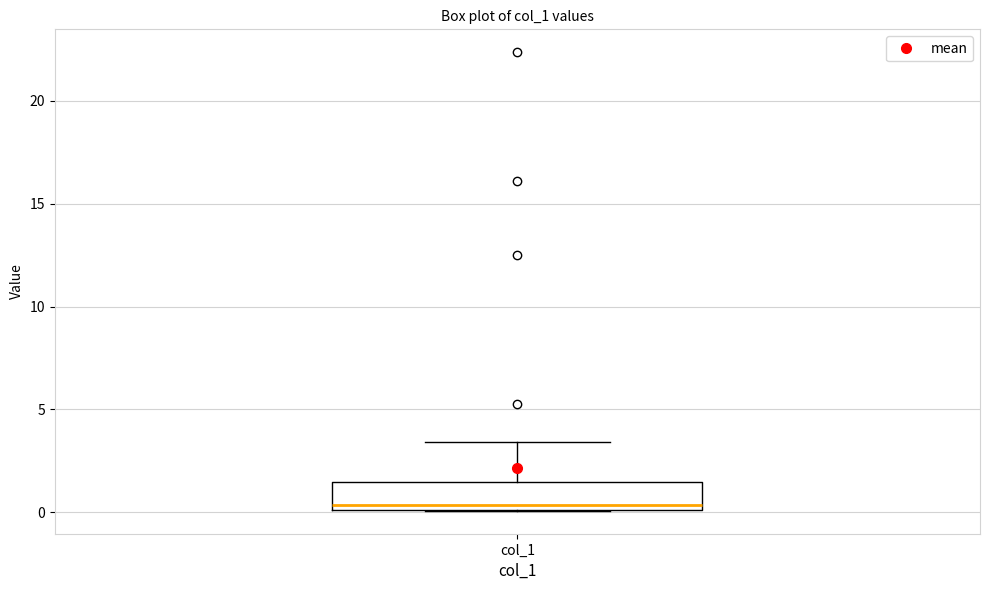

Transcribe this box plot: give where the median line is, the range the box spans, and where the two whiskers end, as read against the y-axis. The values are not printed on the chart, so give them approximately, as read against the axis.

median 0.5, box 0.0 to 1.5, whiskers 0.0 to 3.5